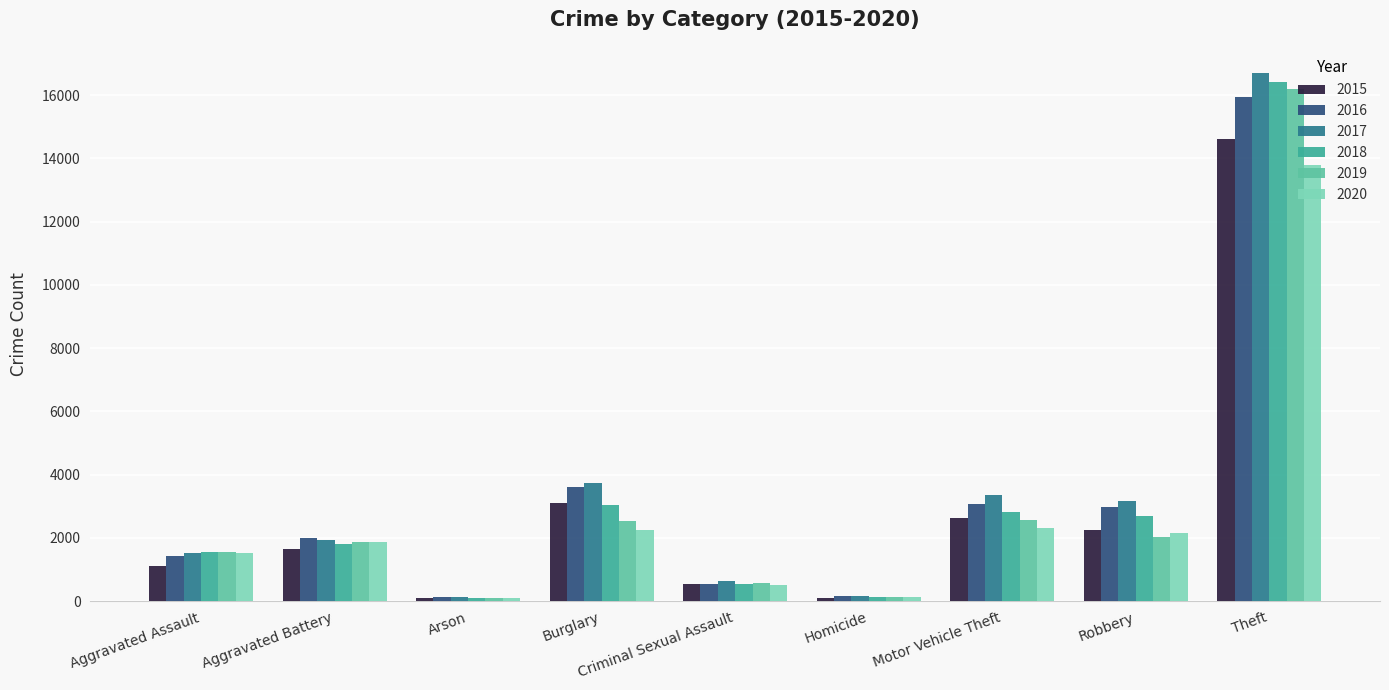

What is the spread (max minus min) of values at Aggravated Battery?

347